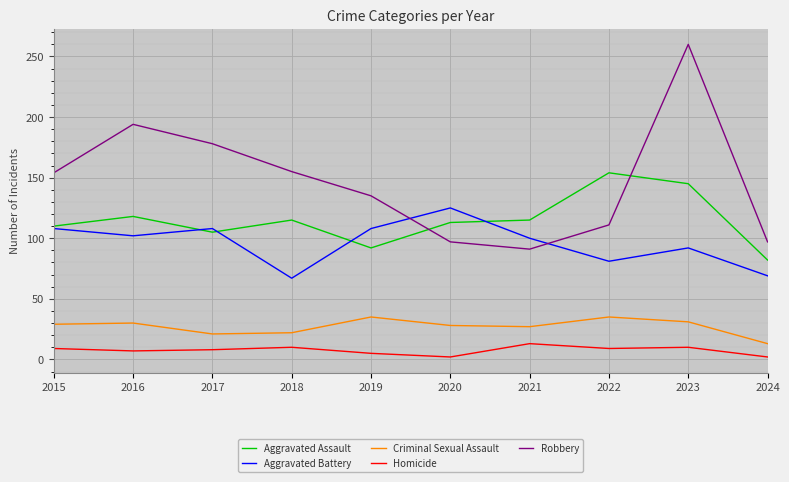

True or false: Criminal Sexual Assault and Aggravated Assault cross at least once.

False